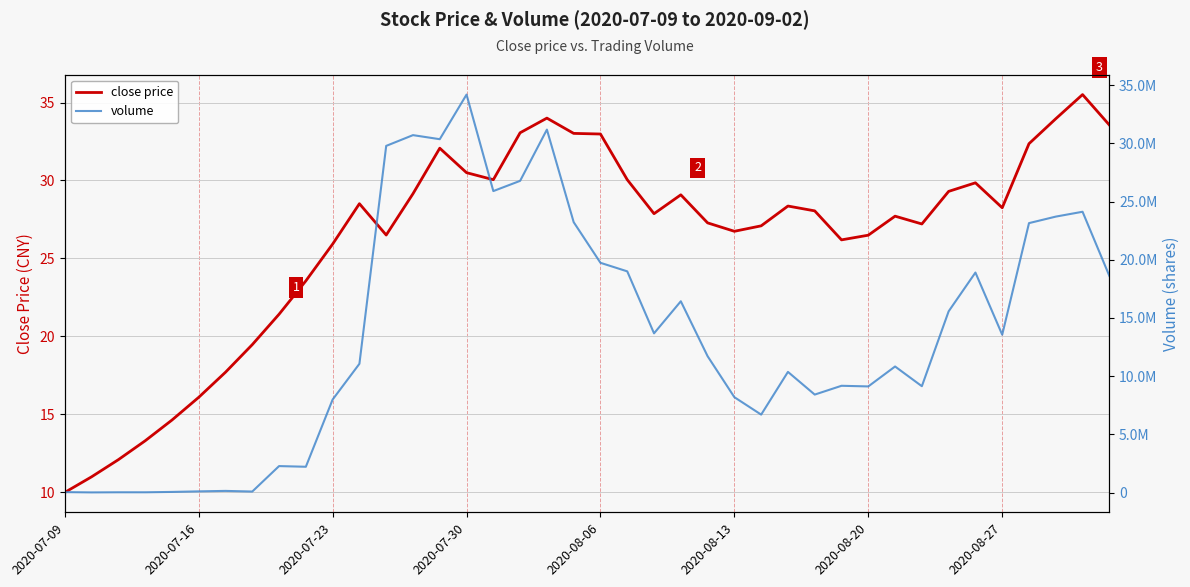

What is the approximate value of volume at 37?

23711343.0